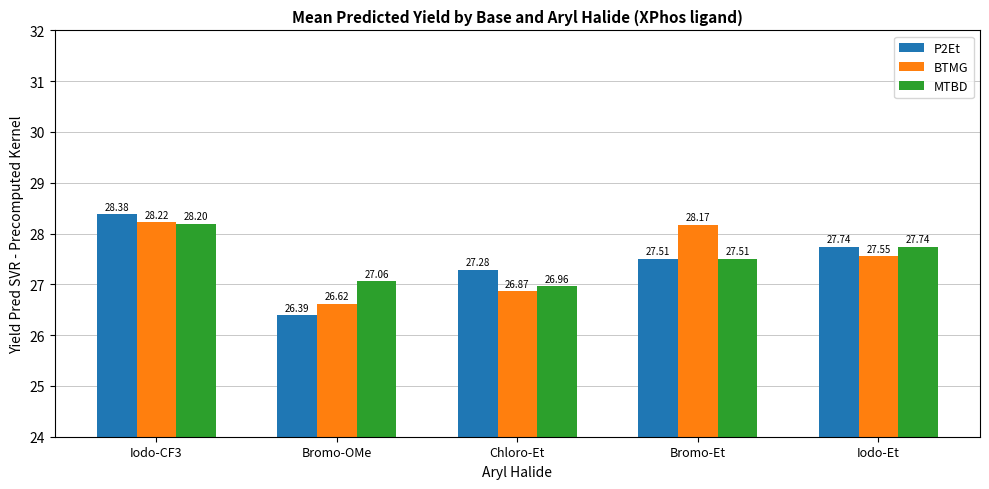

What is the sum of the MTBD values at Bromo-Et and Iodo-Et?

55.2